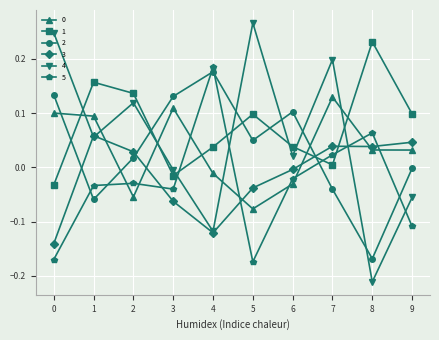

Which series ends up on top after the final intersection of 2 and 5?

2